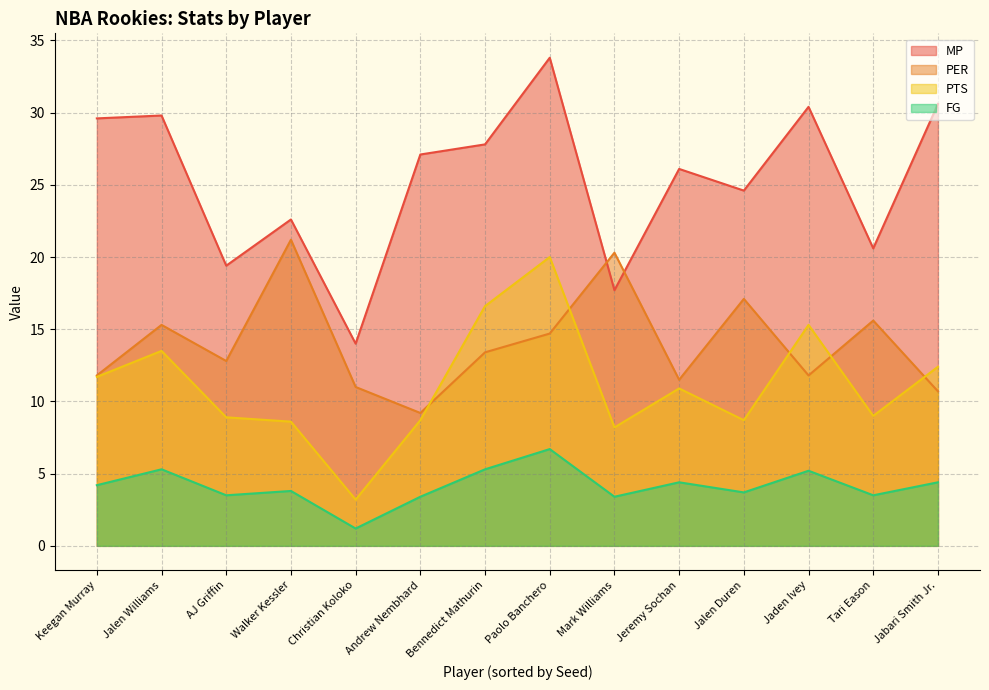

At which category is the sum across all series the highest?

Paolo Banchero